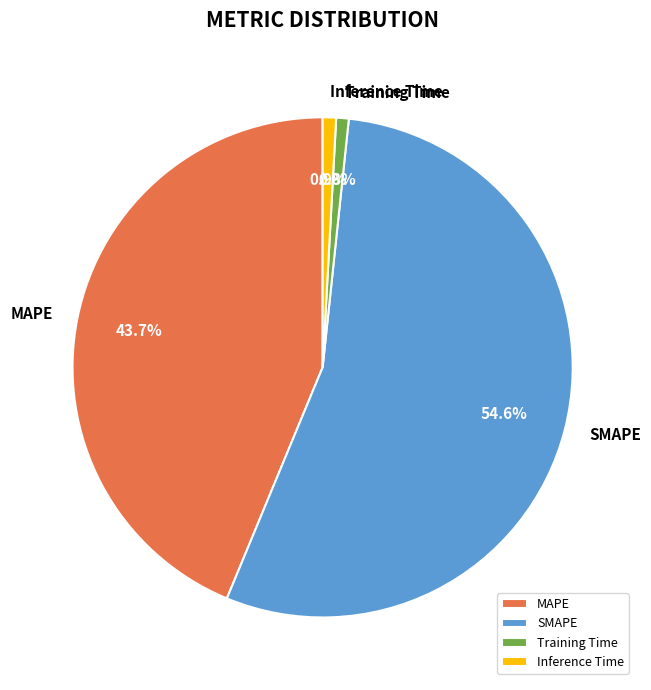

What is the largest slice in the pie chart?

SMAPE